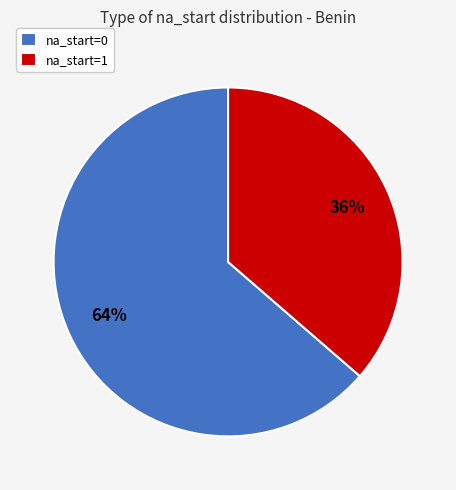

Between na_start=0 and na_start=1, which is larger?

na_start=0